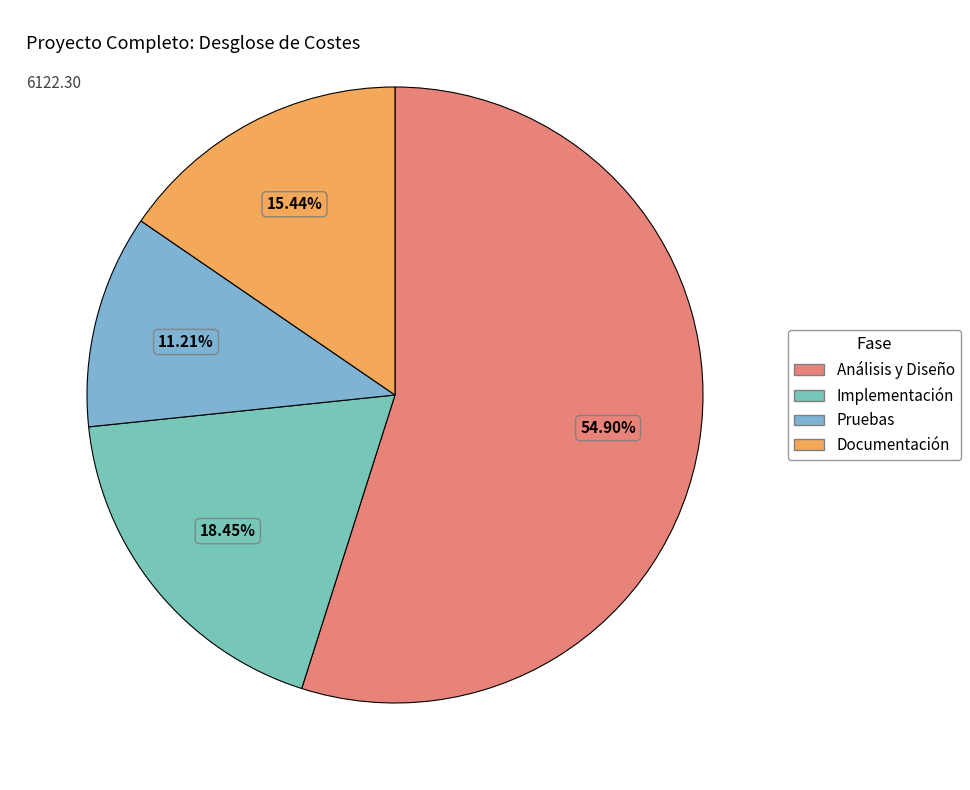

How many segments does this pie chart have?

4